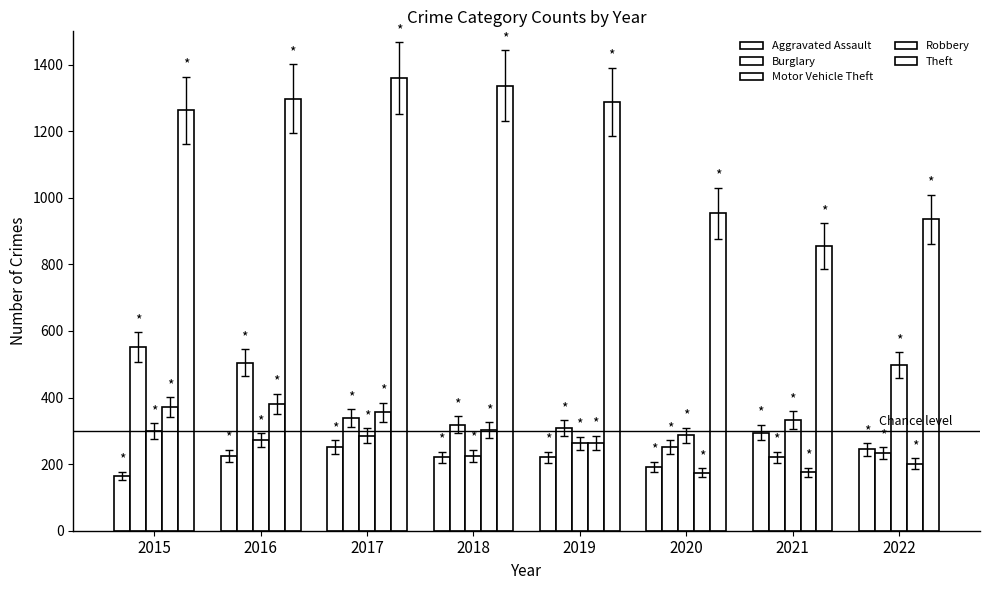

Does the chart contain any negative values?

No